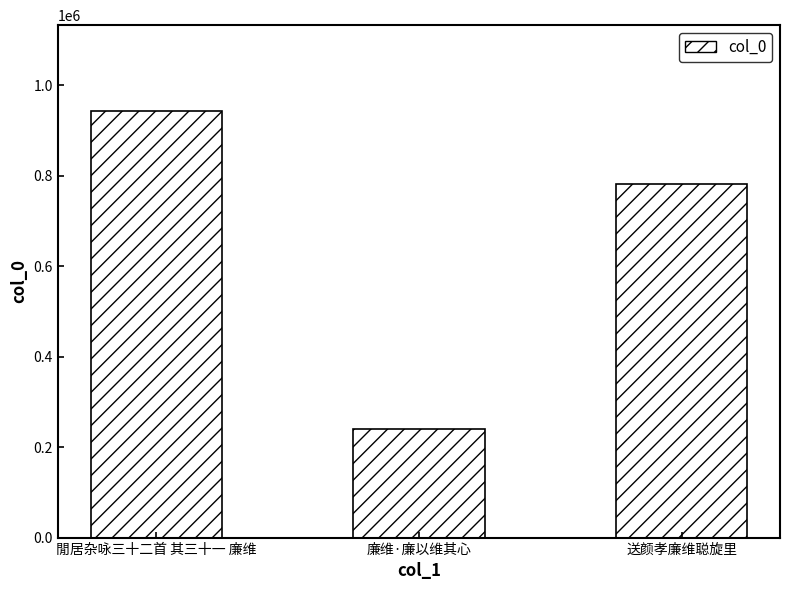

What is the sum of all values?

1967291